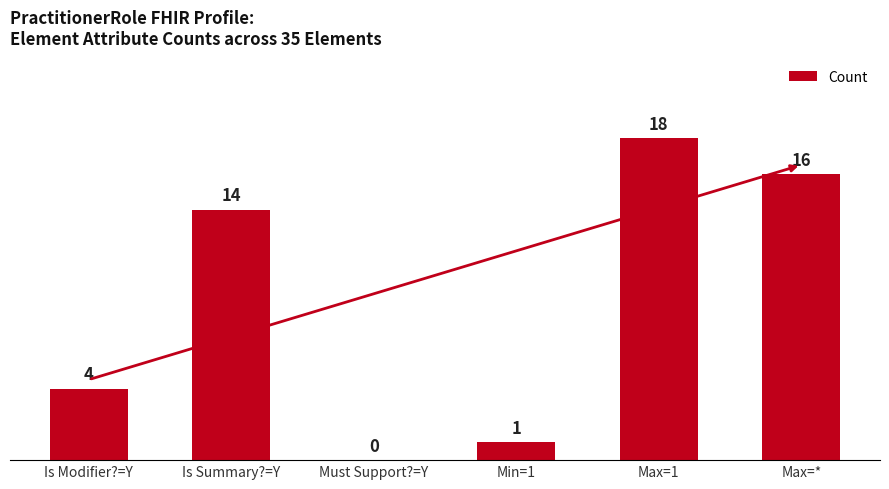

True or false: the data shows 26 at Max=*.

False